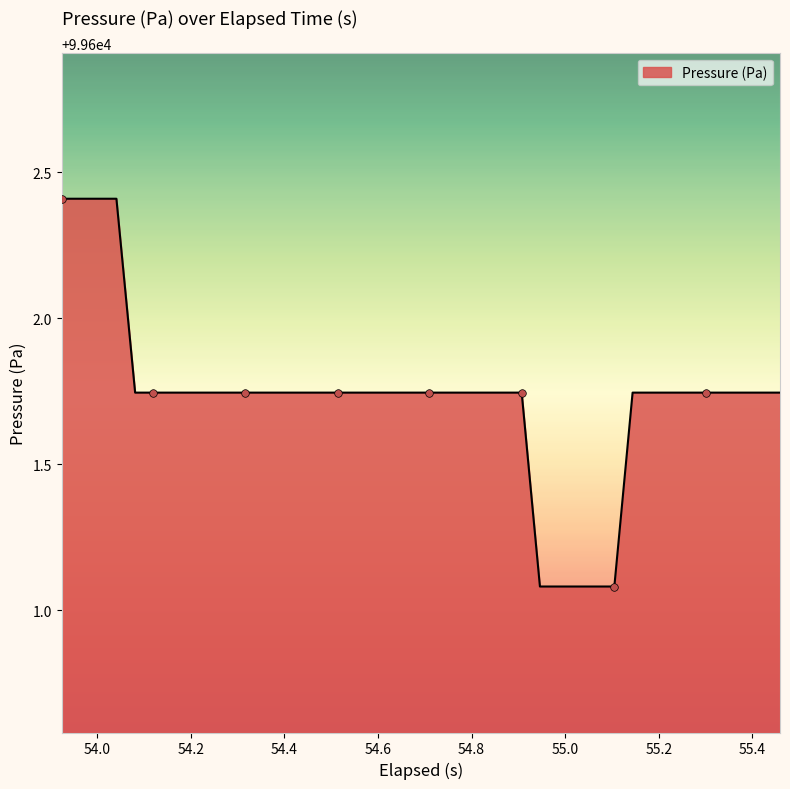

What is the smallest value displayed?

99601.1